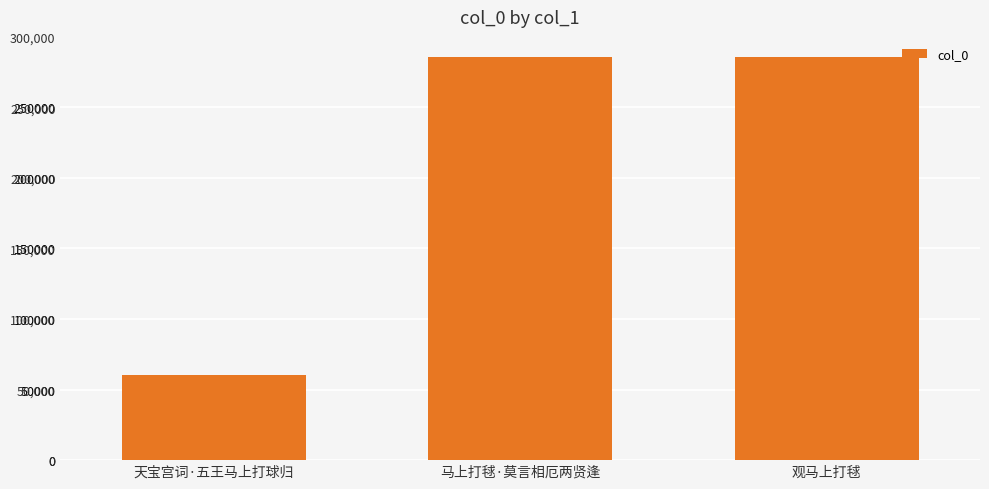

What is the difference between the values at 天宝宫词·五王马上打球归 and 马上打毬·莫言相厄两贤逢?

225042